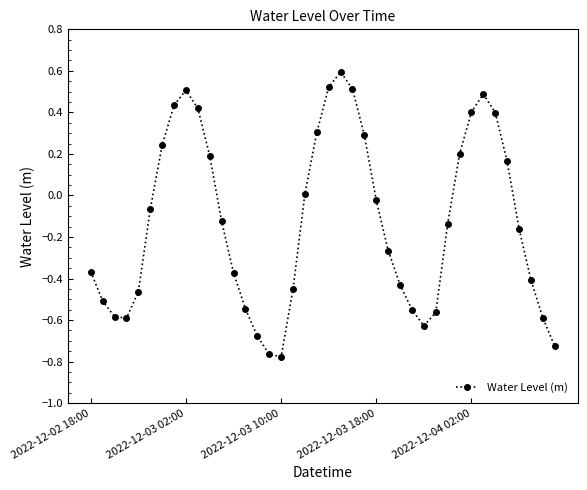

What is the difference between the maximum and minimum values?

1.4